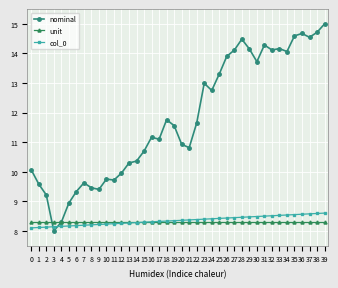

What value does the unit series have at 18?

8.3